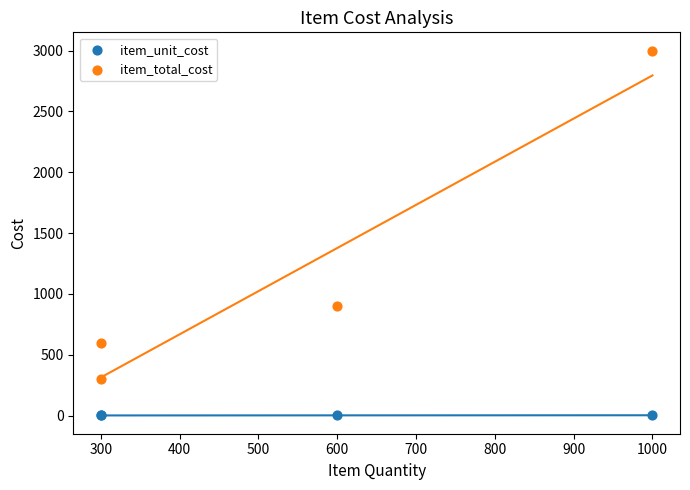

What are all the series names shown in the legend?

item_unit_cost, item_total_cost